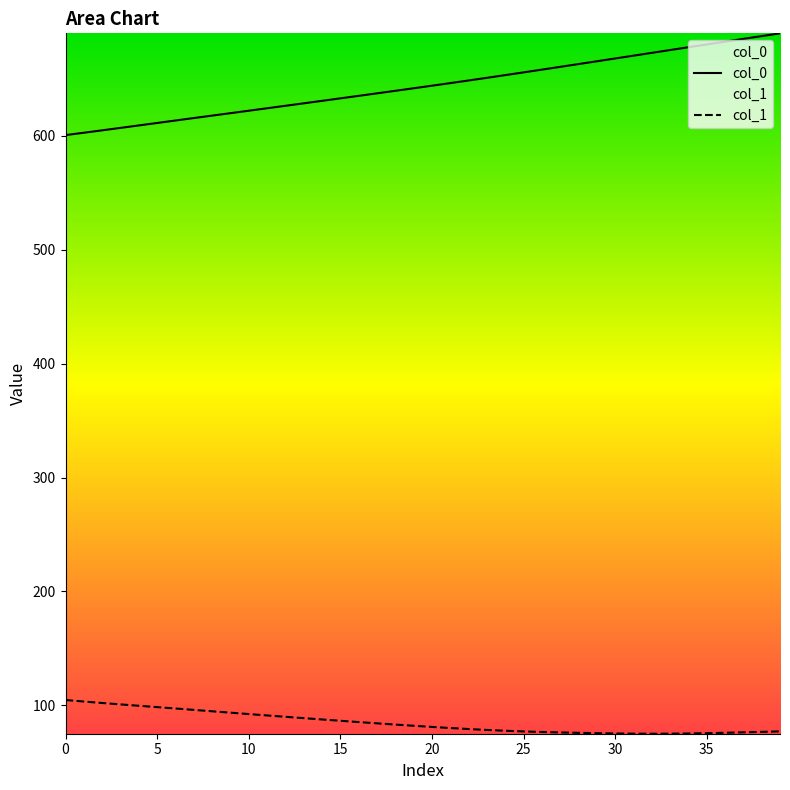

Count the number of categories in the chart.

40